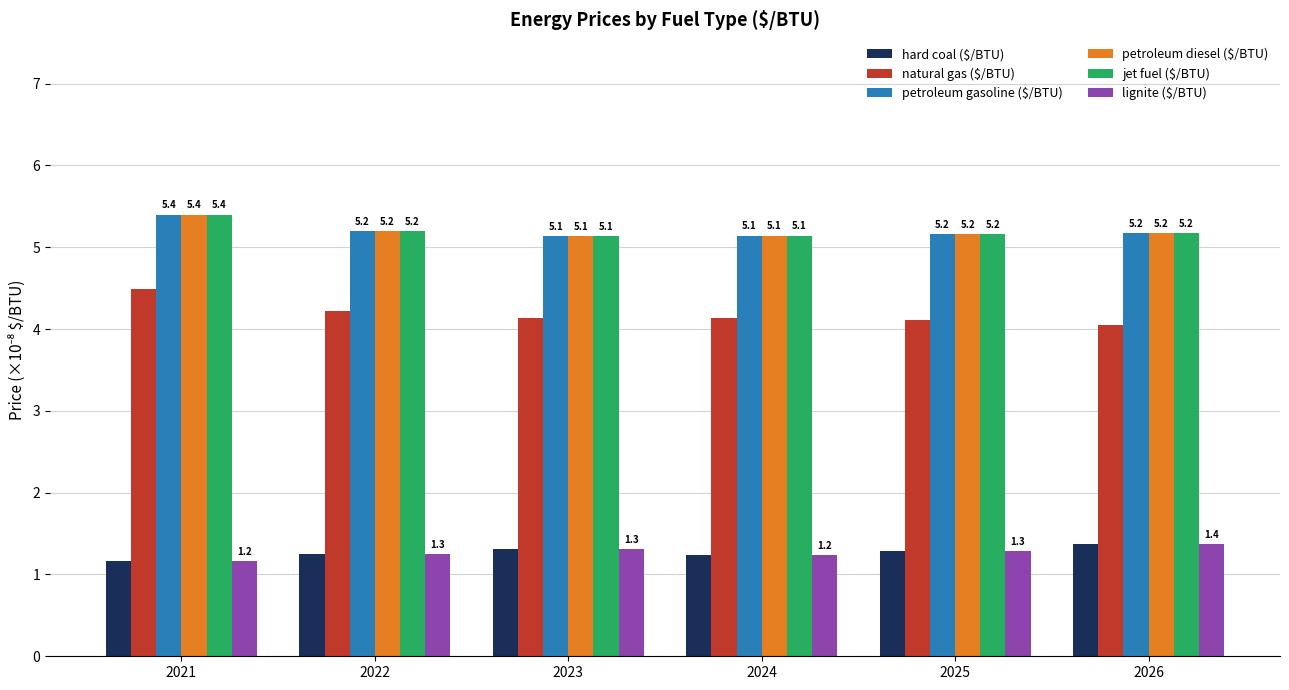

How many series are shown in this chart?

6